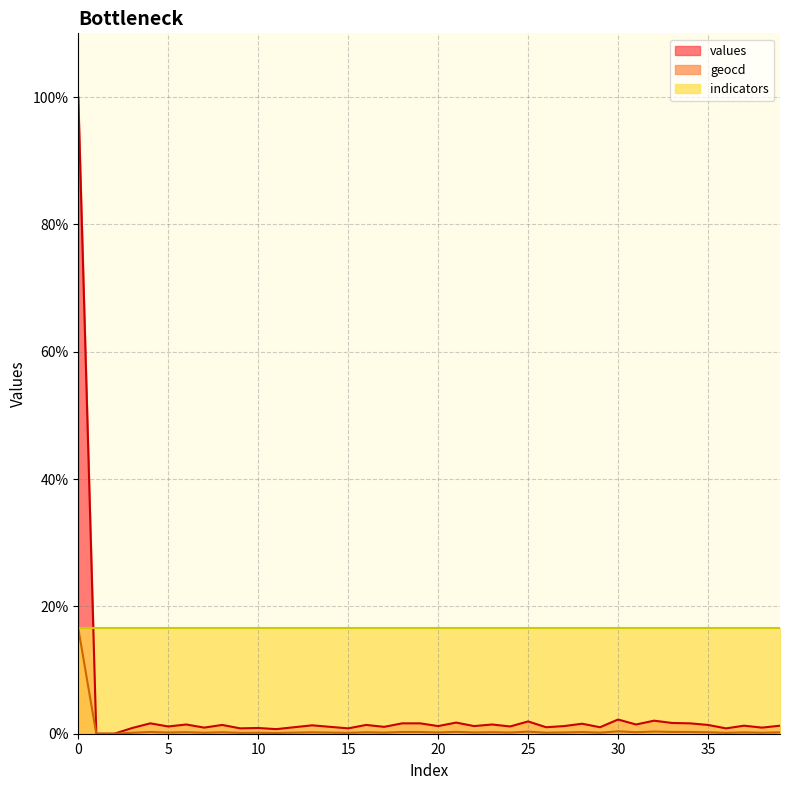

How many positive values does the geocd series have?

38